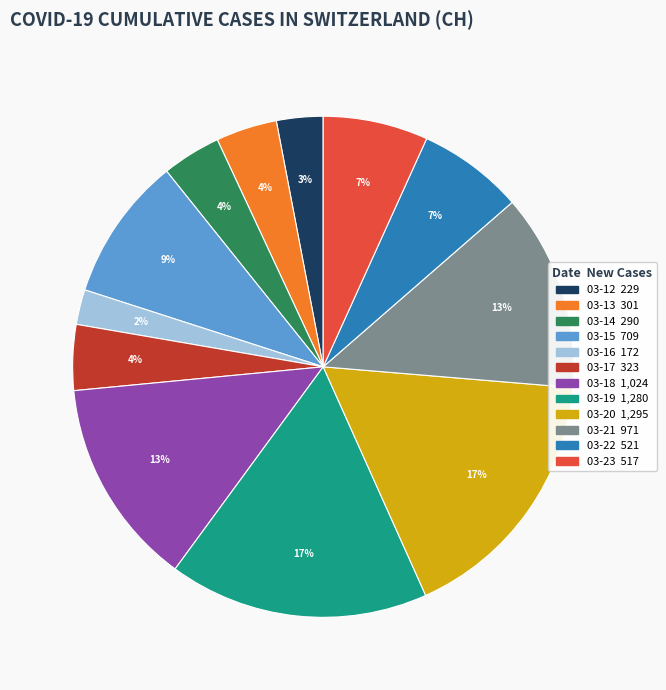

To the nearest percent, what is the average slice percentage?

8%